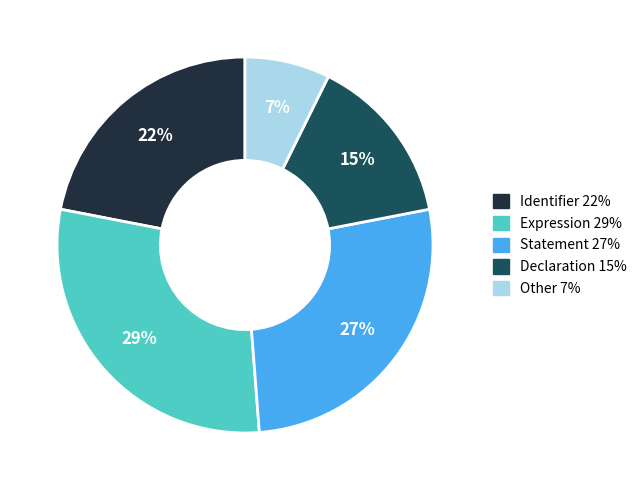

Is there any slice that represents more than half of the pie?

No